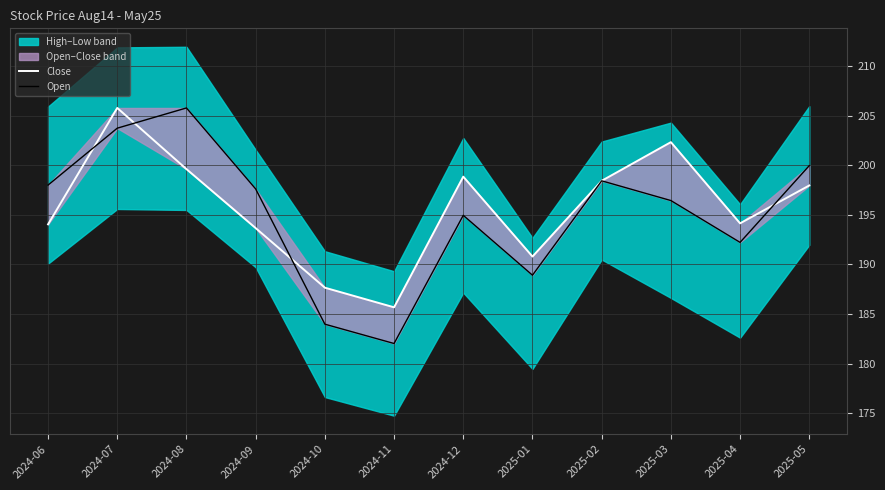

How many data points in Close are above 197?

6